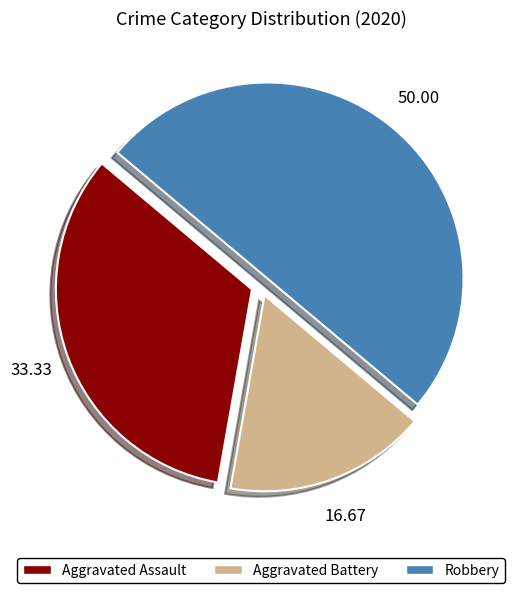

Is Aggravated Battery the majority of the pie?

No